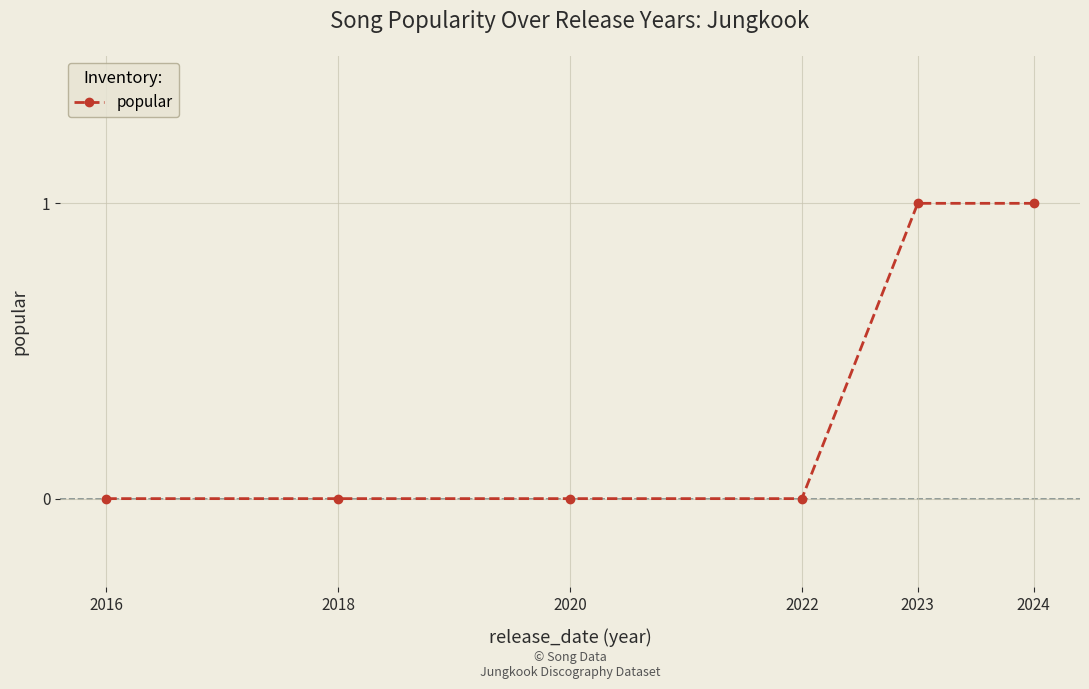

True or false: the data shows 0 at 2018.

True